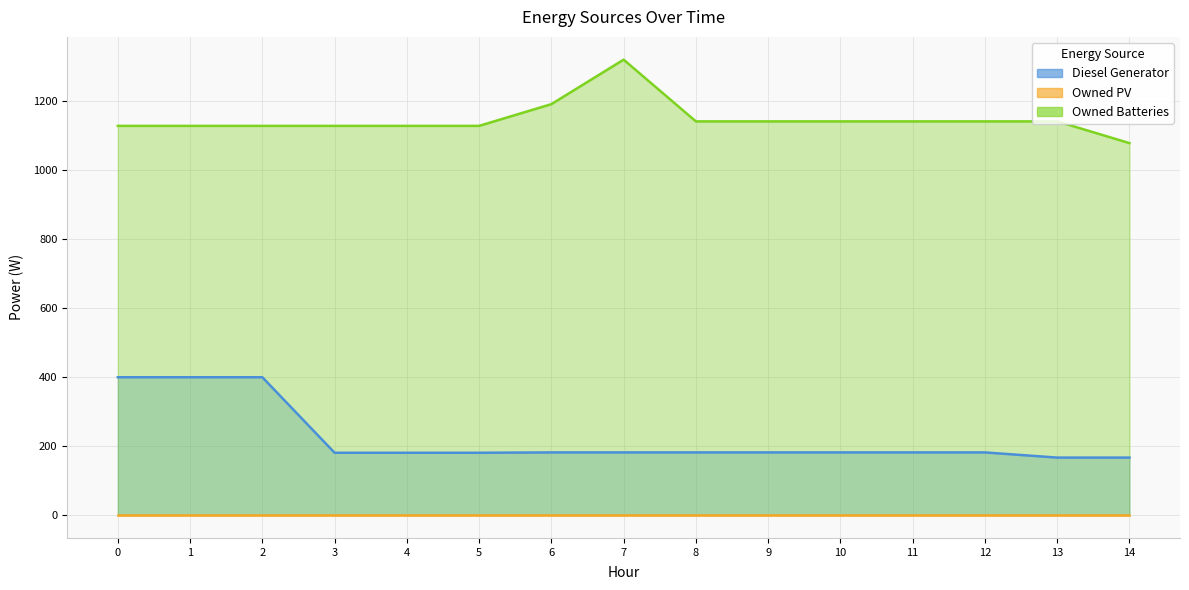

Is the value of Owned Batteries at 5 greater than the value of Diesel Generator at 1?

Yes